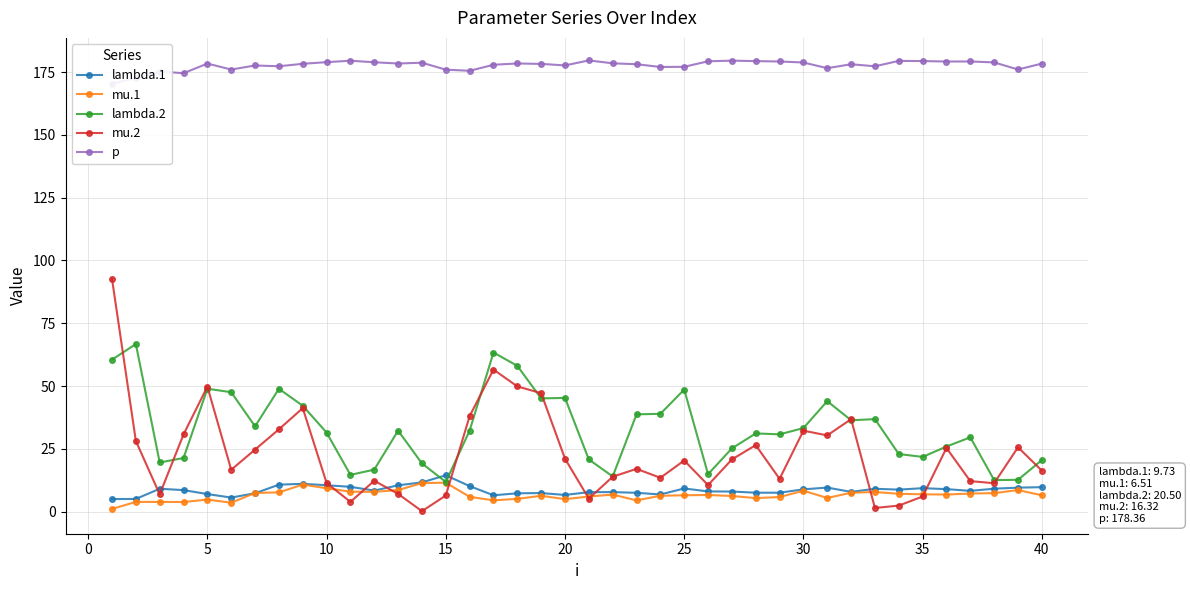

Which series has the largest total across all categories?

p